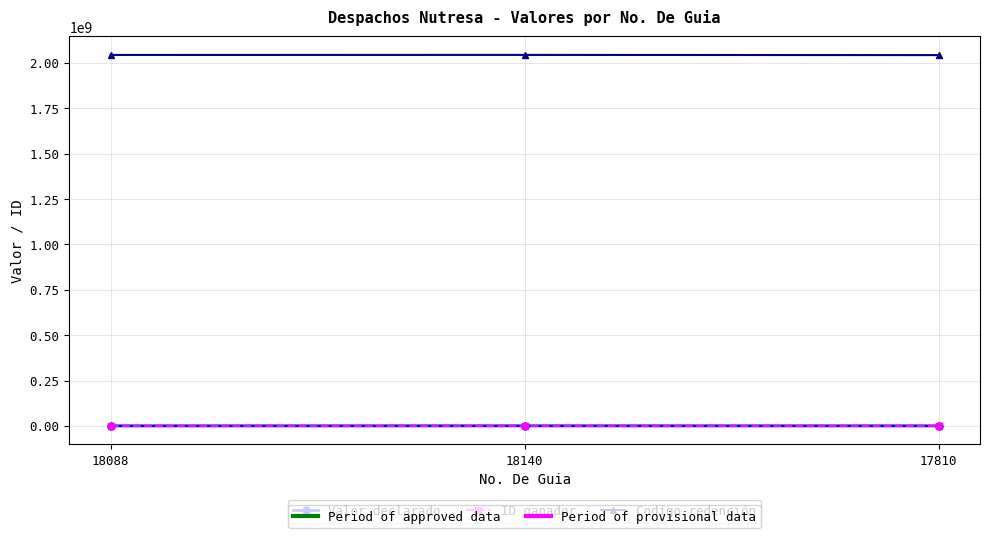

Count the number of data series in this chart.

3